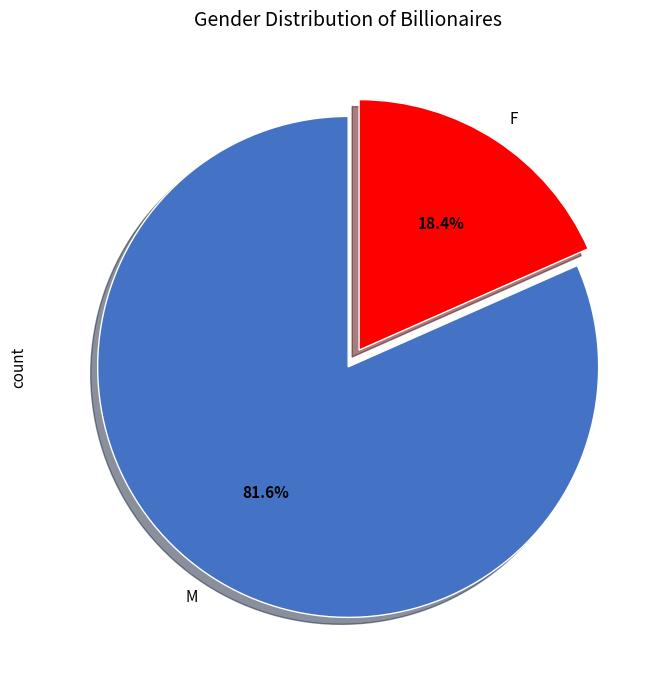

Count the number of slices in the pie.

2